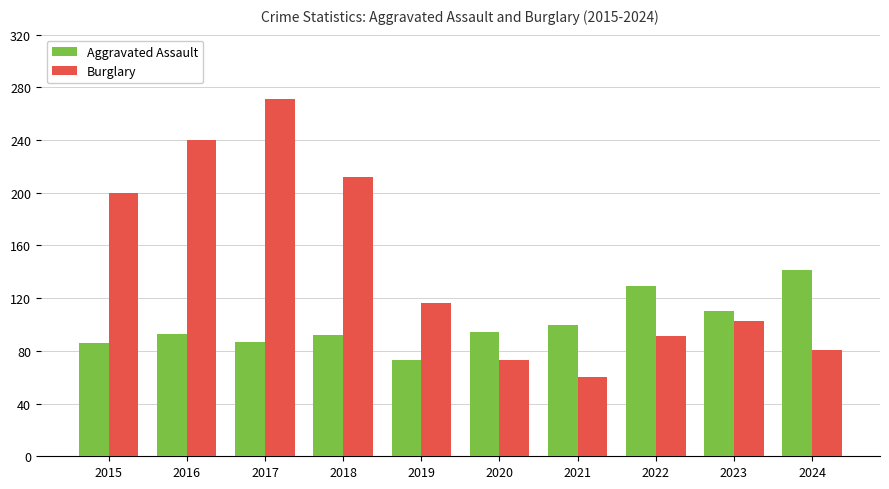

Rank the series at 2016 from lowest to highest value.

Aggravated Assault, Burglary